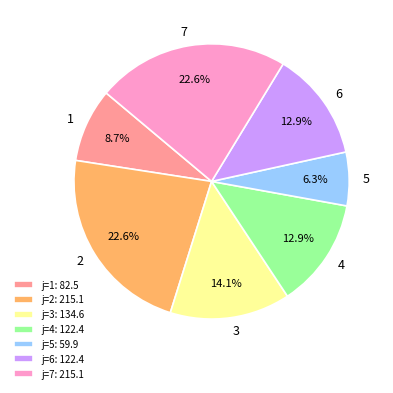

Do 1 and 3 together represent more than half of the pie?

No